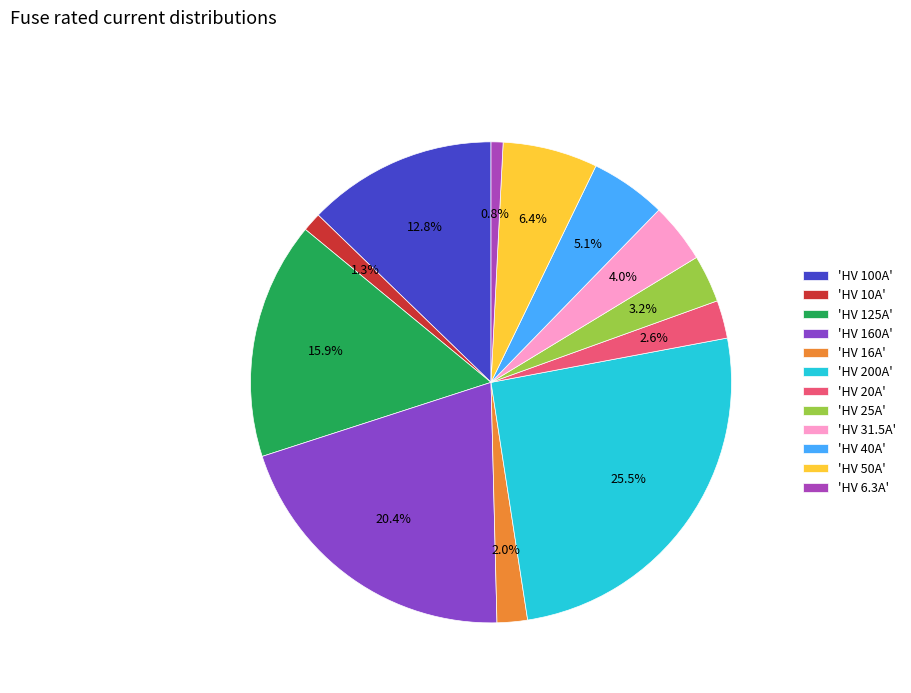

Count the number of slices in the pie.

12